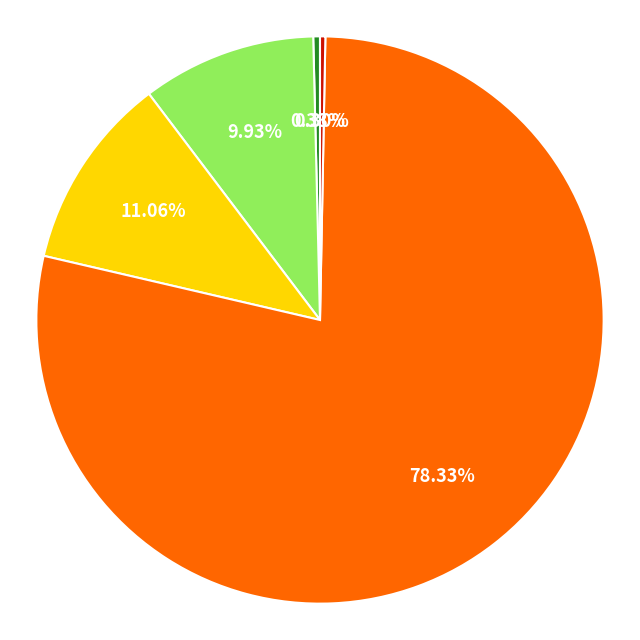

Is there a majority slice in this chart?

Yes